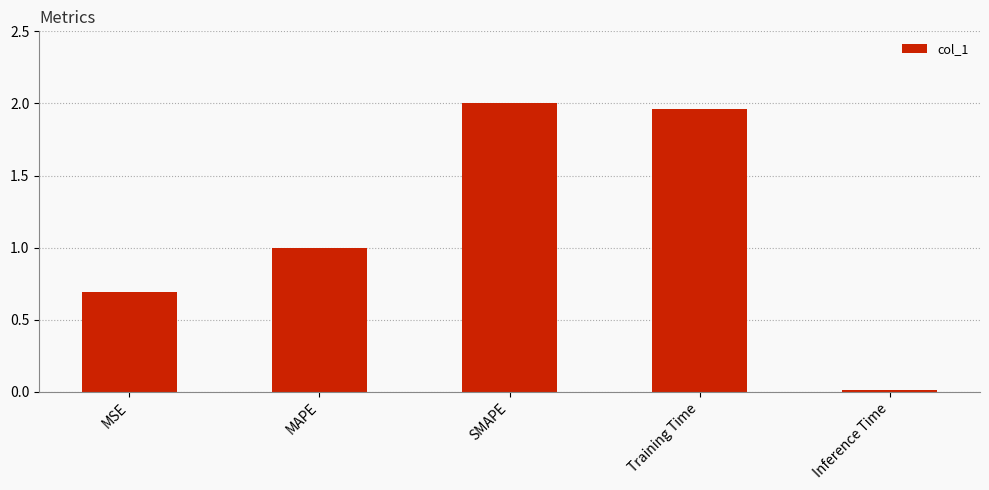

How many data points are above 1?

3